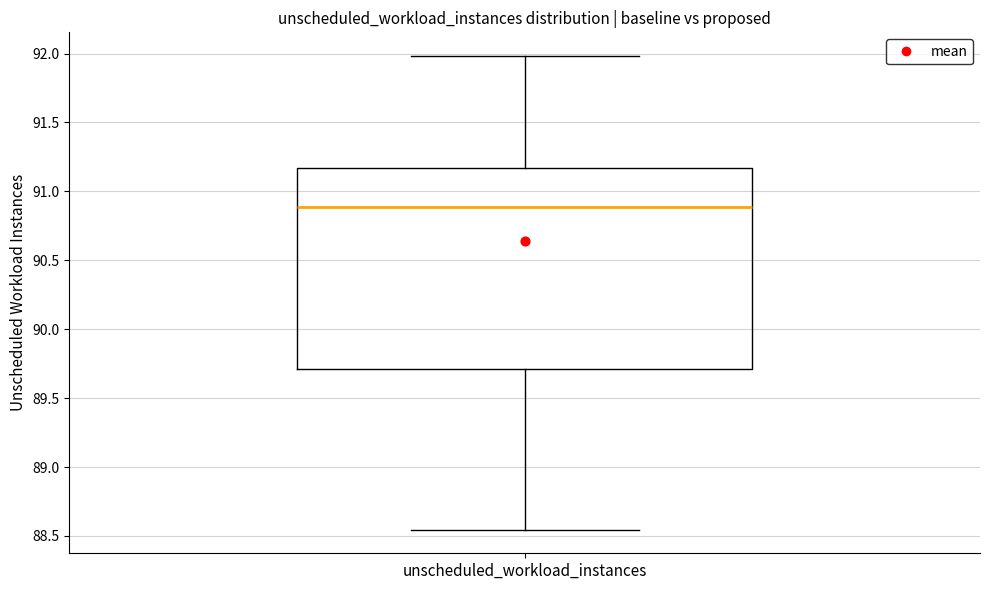

Transcribe this box plot: give where the median line is, the range the box spans, and where the two whiskers end, as read against the y-axis. The values are not printed on the chart, so give them approximately, as read against the axis.

median 90.90, box 89.70 to 91.15, whiskers 88.55 to 92.00